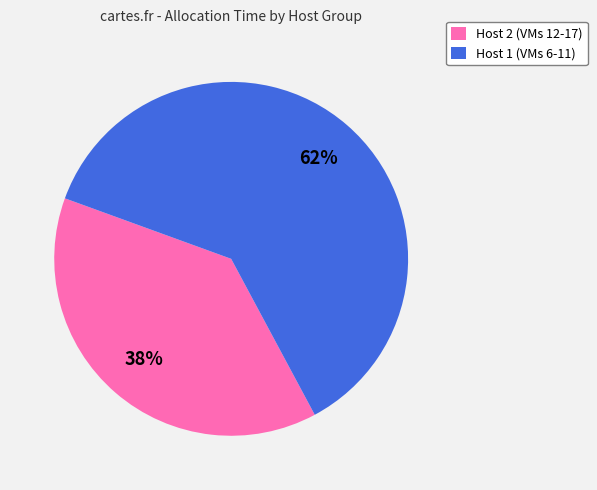

Rank the categories by value from lowest to highest.

Host 2 (VMs 12-17), Host 1 (VMs 6-11)